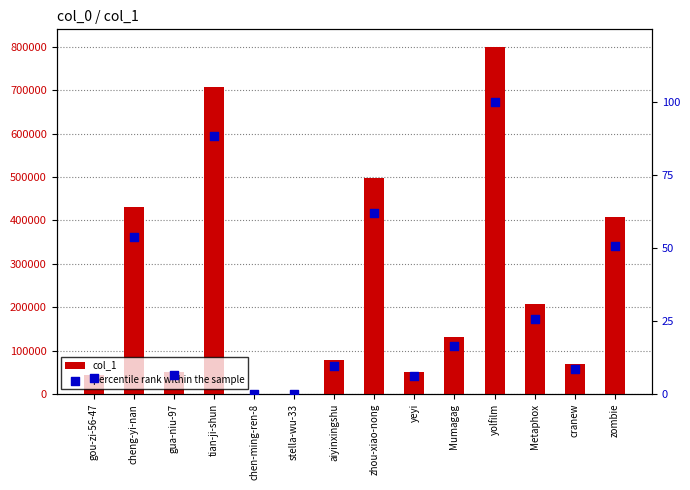

Is the value of col_1 at yolfilm greater than the value of percentile rank within the sample at gou-zi-56-47?

Yes